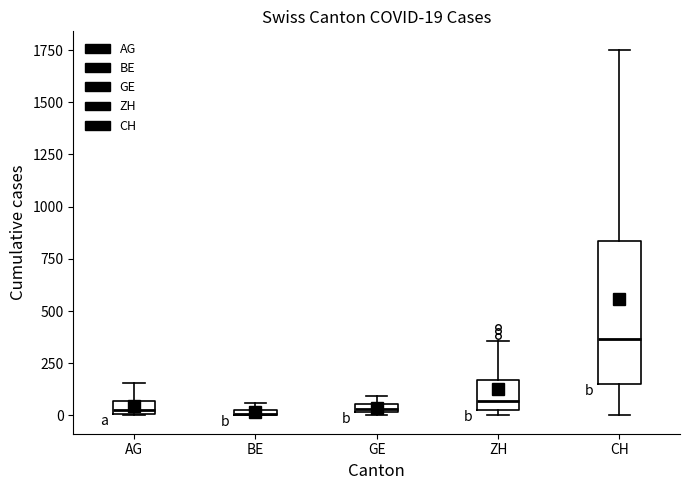

Which box is the tallest, from its lower edge to its upper edge?

CH